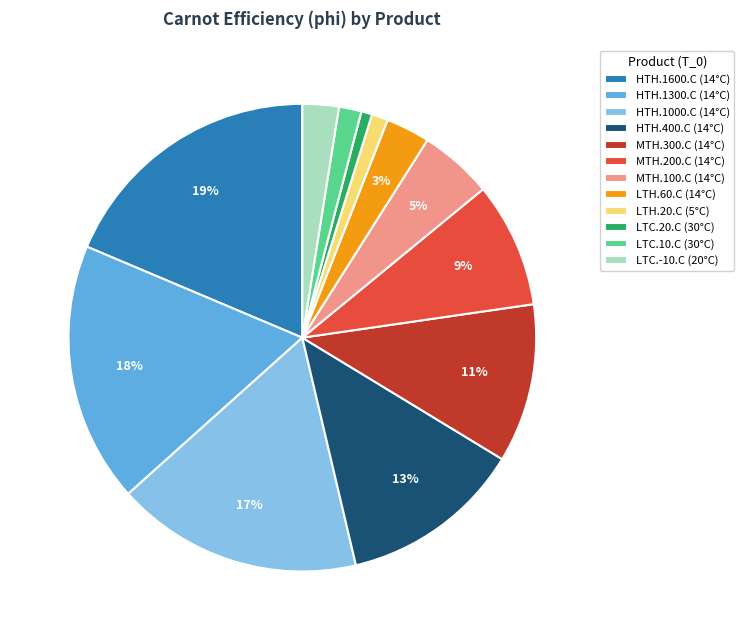

Which slice is the largest?

HTH.1600.C (14°C)